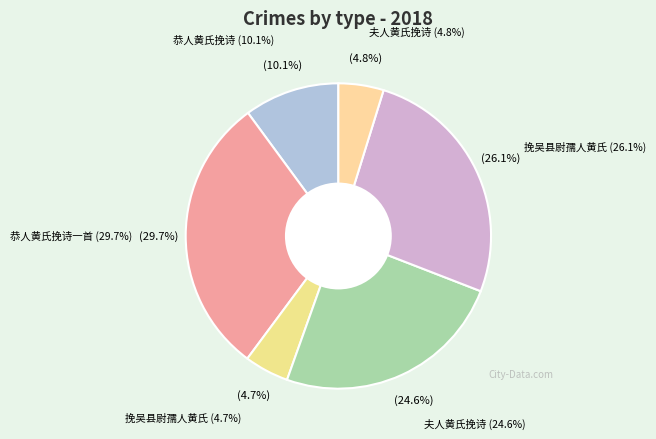

True or false: 挽吴县尉孺人黄氏 accounts for 1% of the total.

False